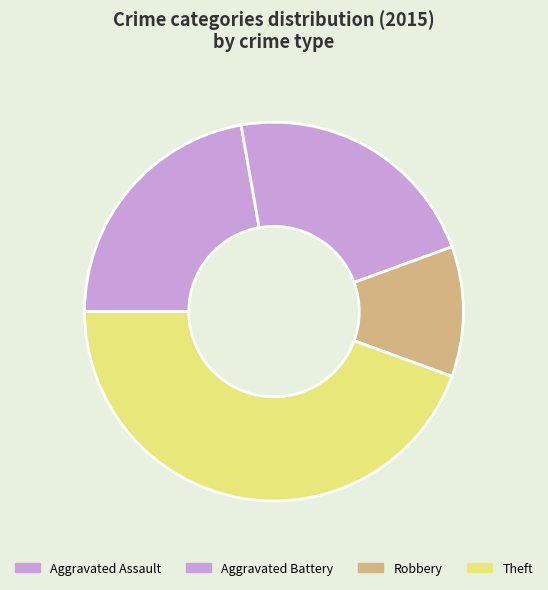

To the nearest percent, what is the combined percentage of Robbery and Theft?

56%